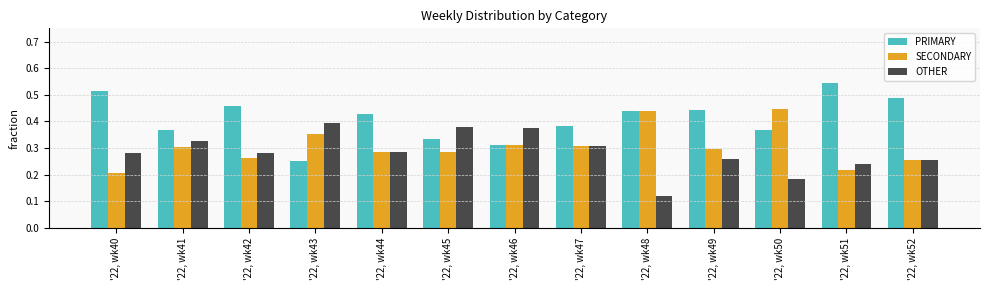

What is the sum of the OTHER values at '22, wk51 and '22, wk45?

0.6